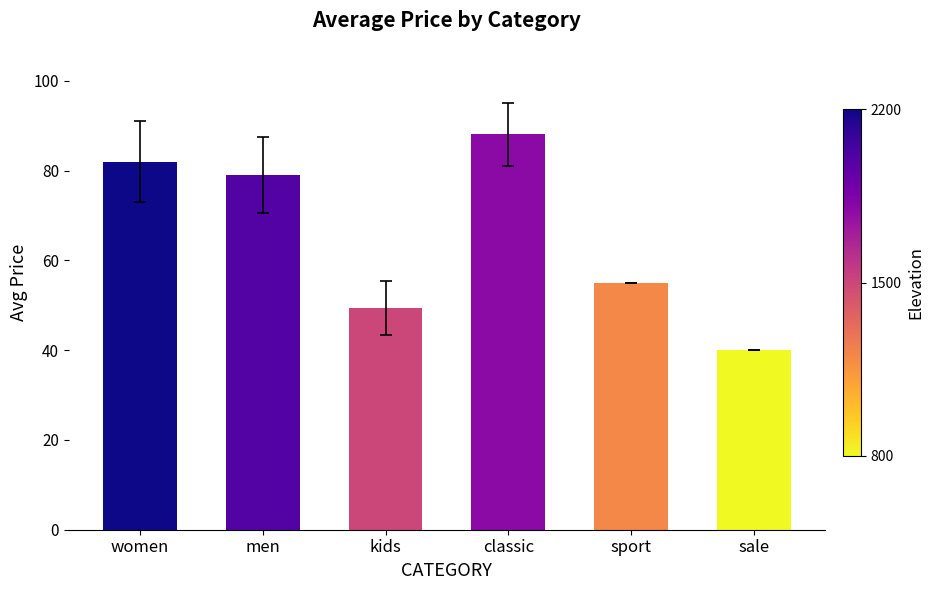

What position from the left is women?

1